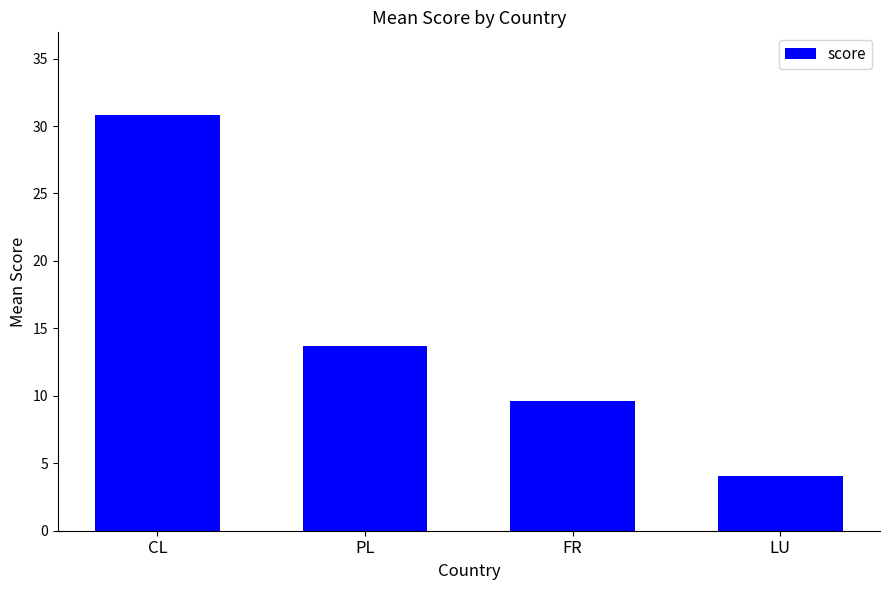

What is the change in value from PL to FR?

-4.0